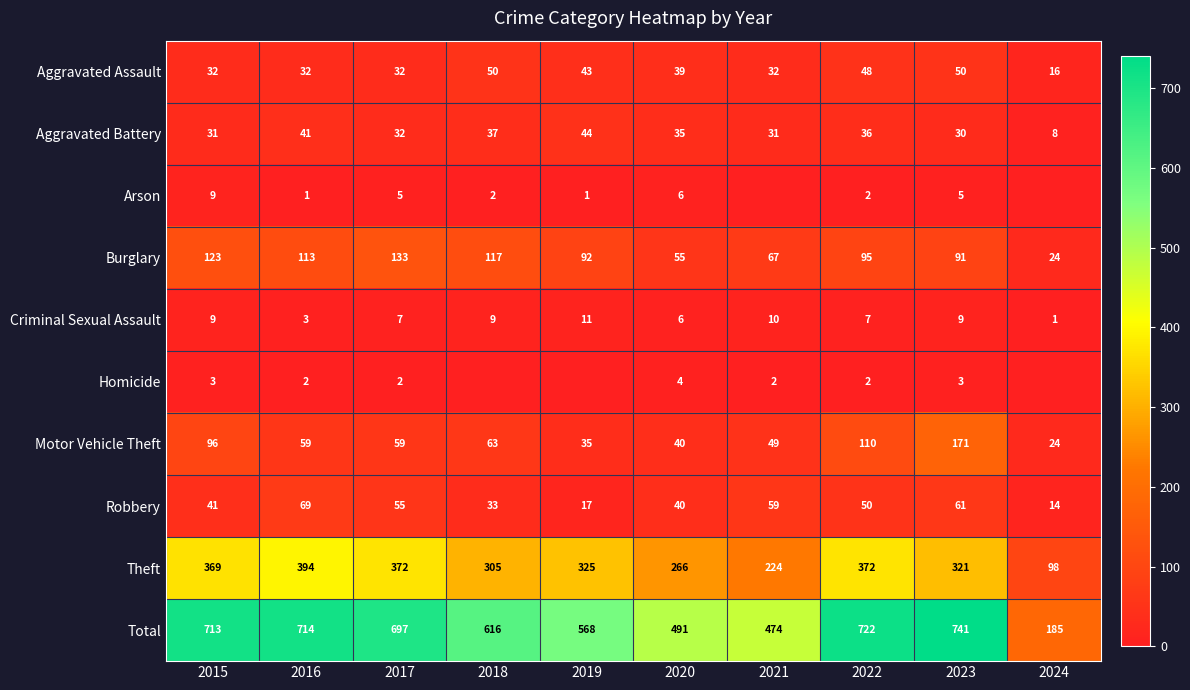

True or false: Motor Vehicle Theft has a value of 33 at 2018.

False